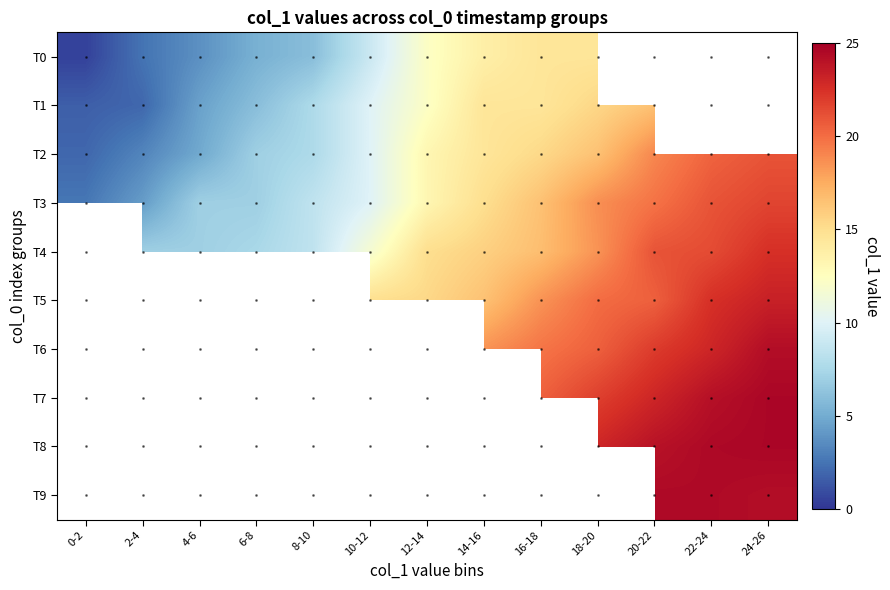

Rank the series by their maximum value, from lowest to highest.

T0, T1, T2, T3, T4, T5, T6, T7, T8, T9